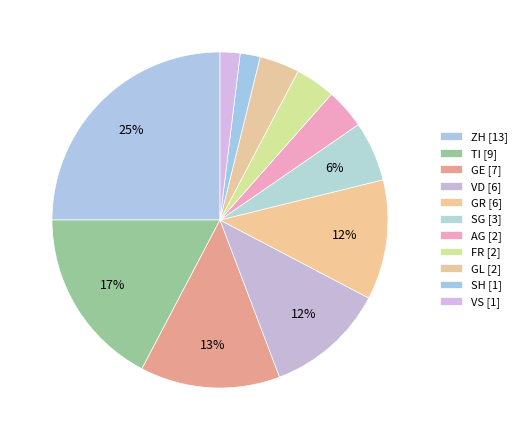

Rank the categories by value from highest to lowest.

ZH, TI, GE, VD, GR, SG, AG, FR, GL, SH, VS